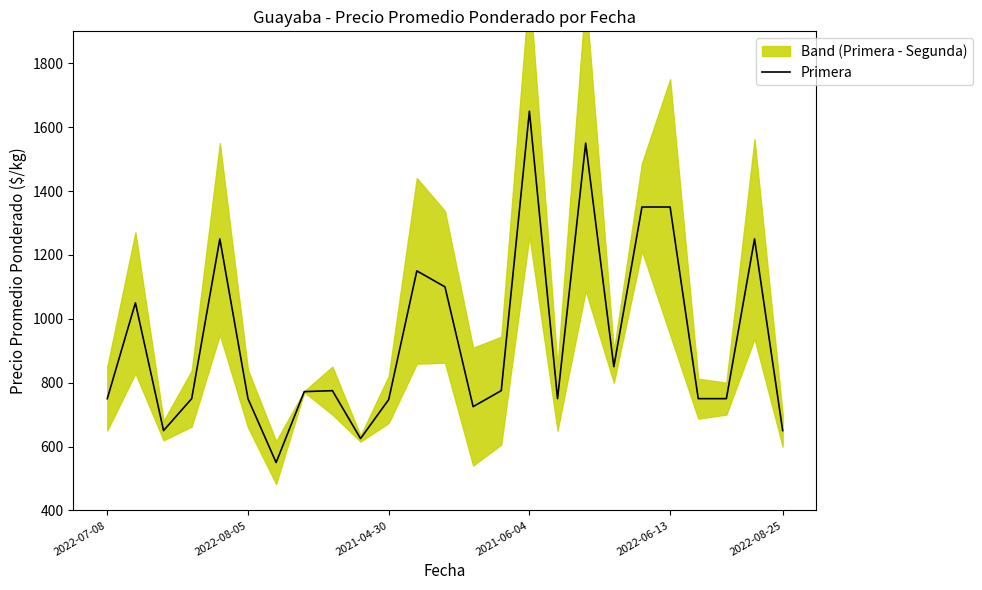

What is the label of the 19th point from the right?

6